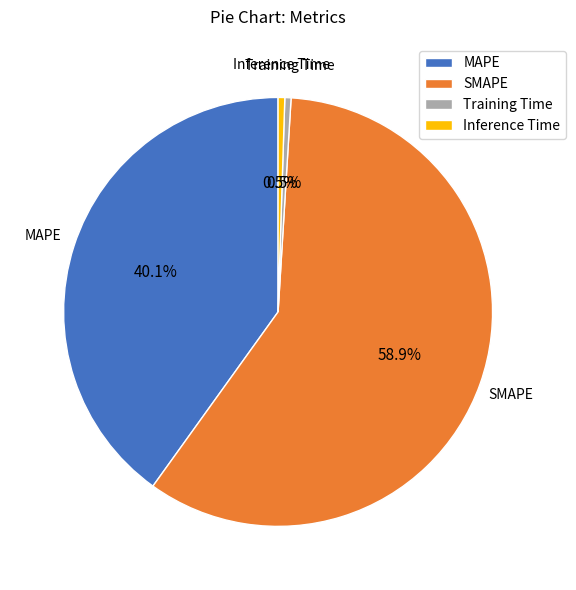

Which has a higher value, MAPE or Inference Time?

MAPE